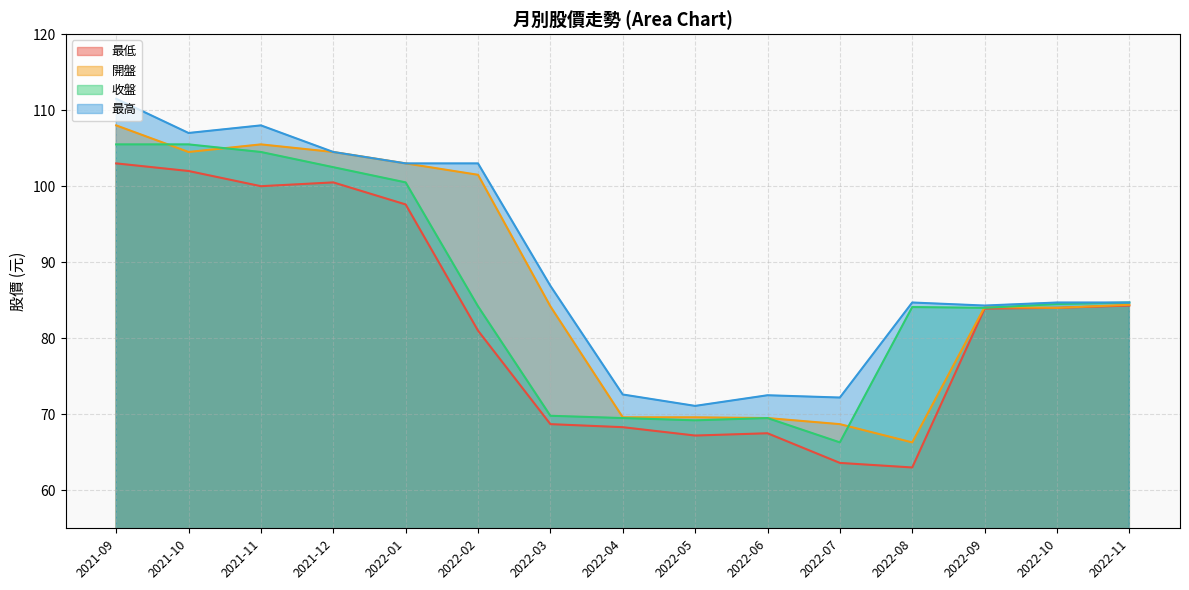

What is the difference between the maximum and minimum values in the 最高 series?

40.4